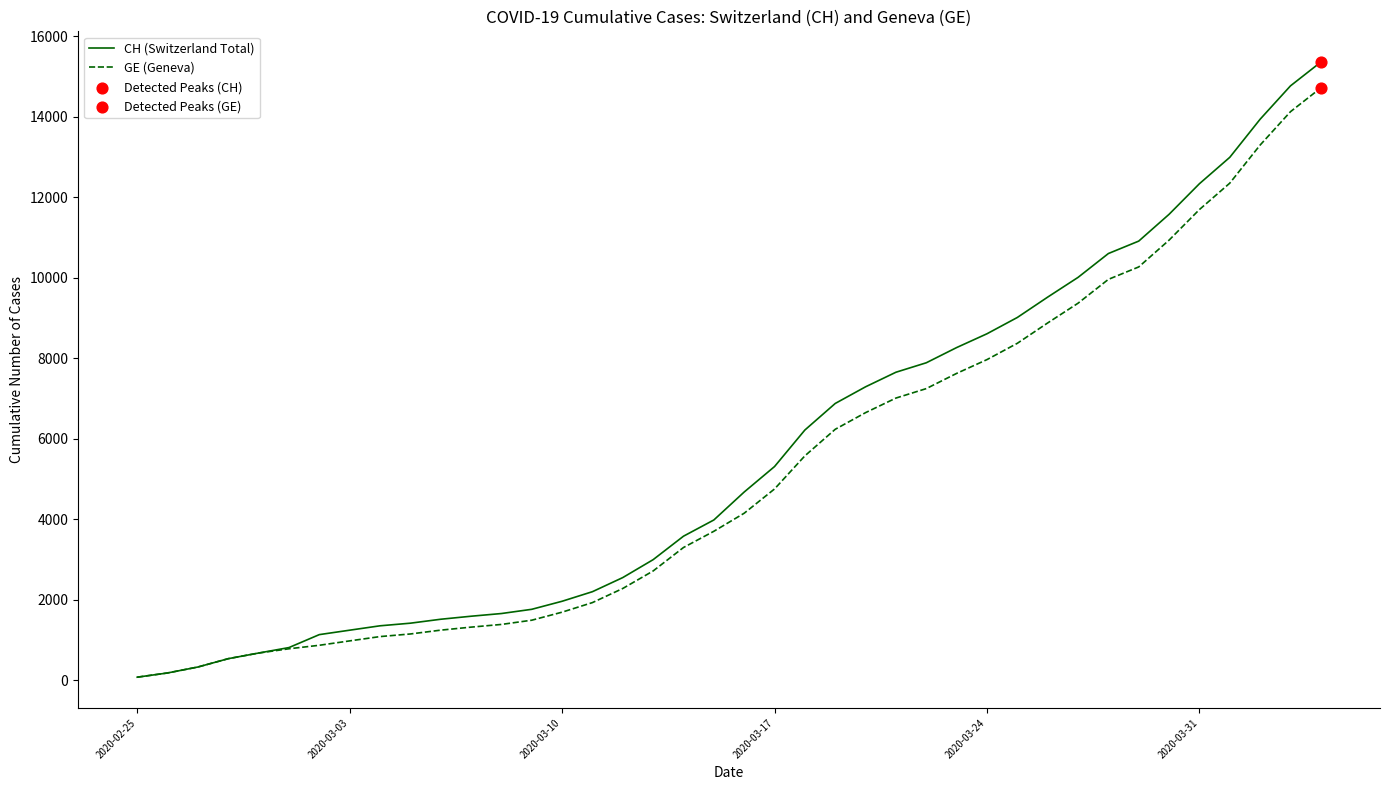

Which series has the largest range (max minus min)?

CH (Switzerland Total)